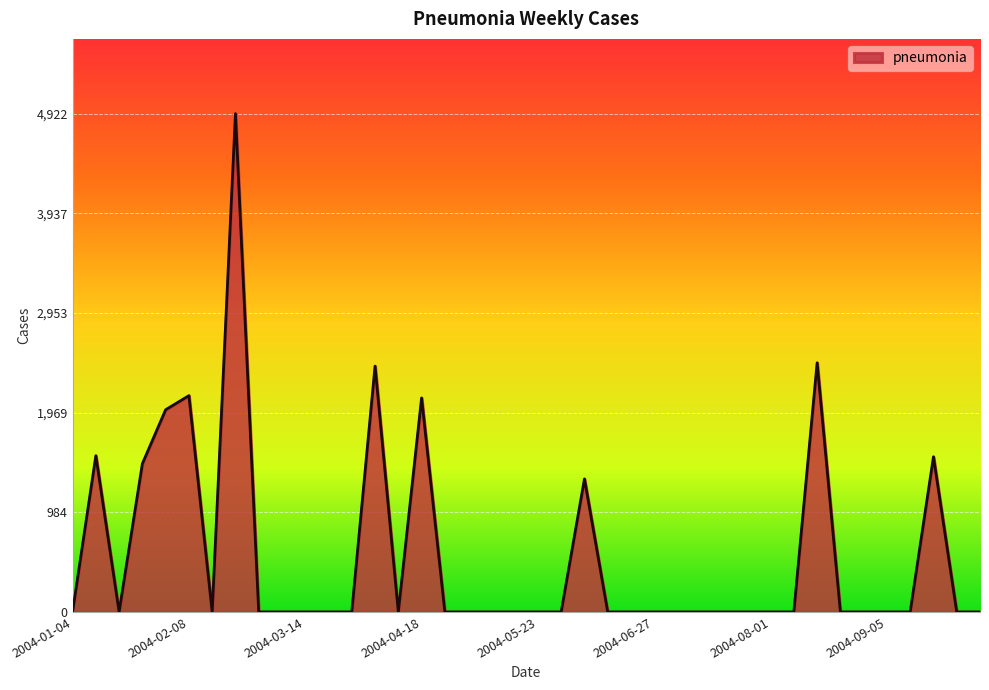

How many lines are shown in the chart?

1